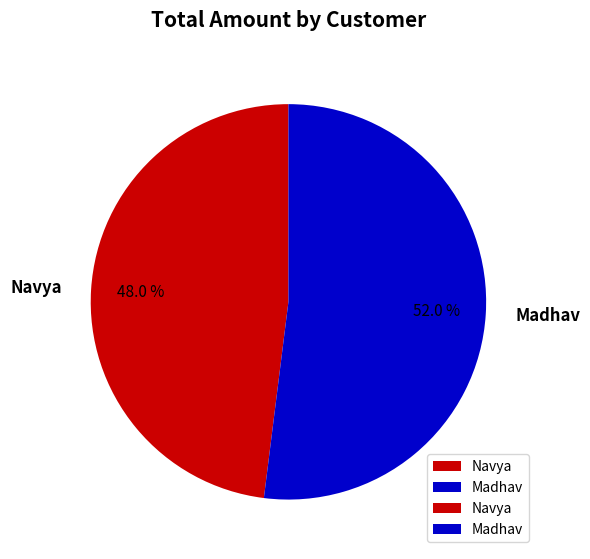

What is the ratio of the value at Navya to the value at Madhav?

0.9